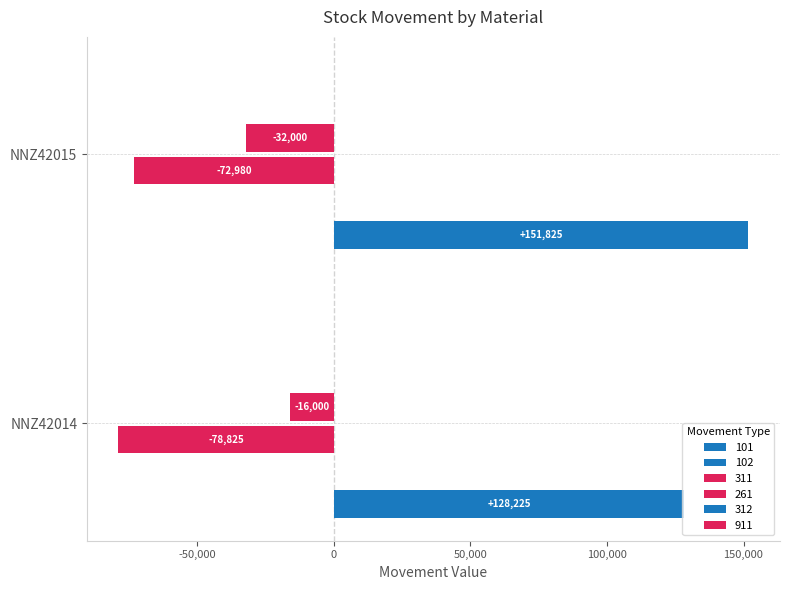

What are all the series names shown in the legend?

101, 102, 311, 261, 312, 911